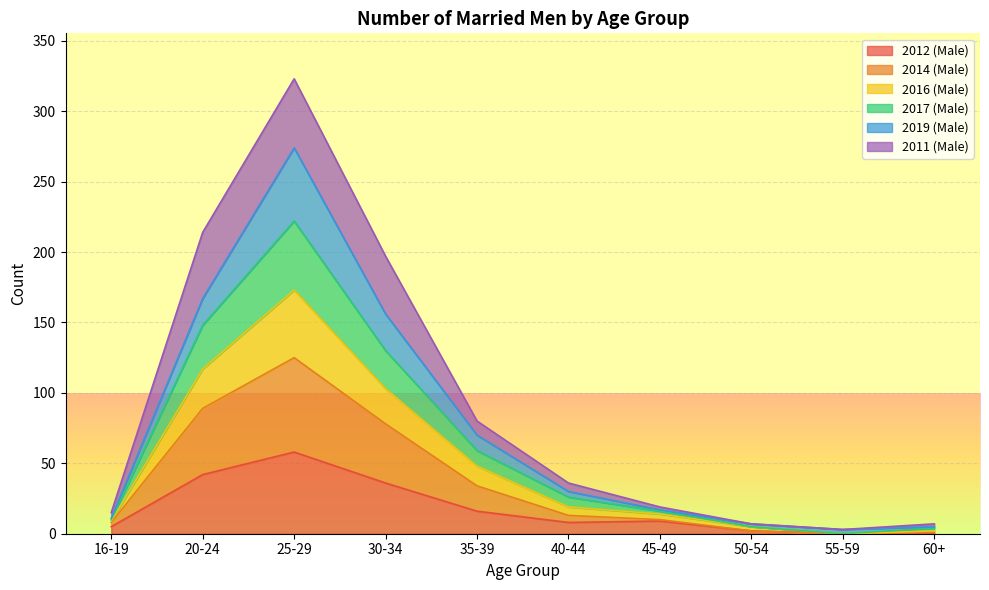

True or false: 2017 (Male) and 2016 (Male) cross at least once.

False